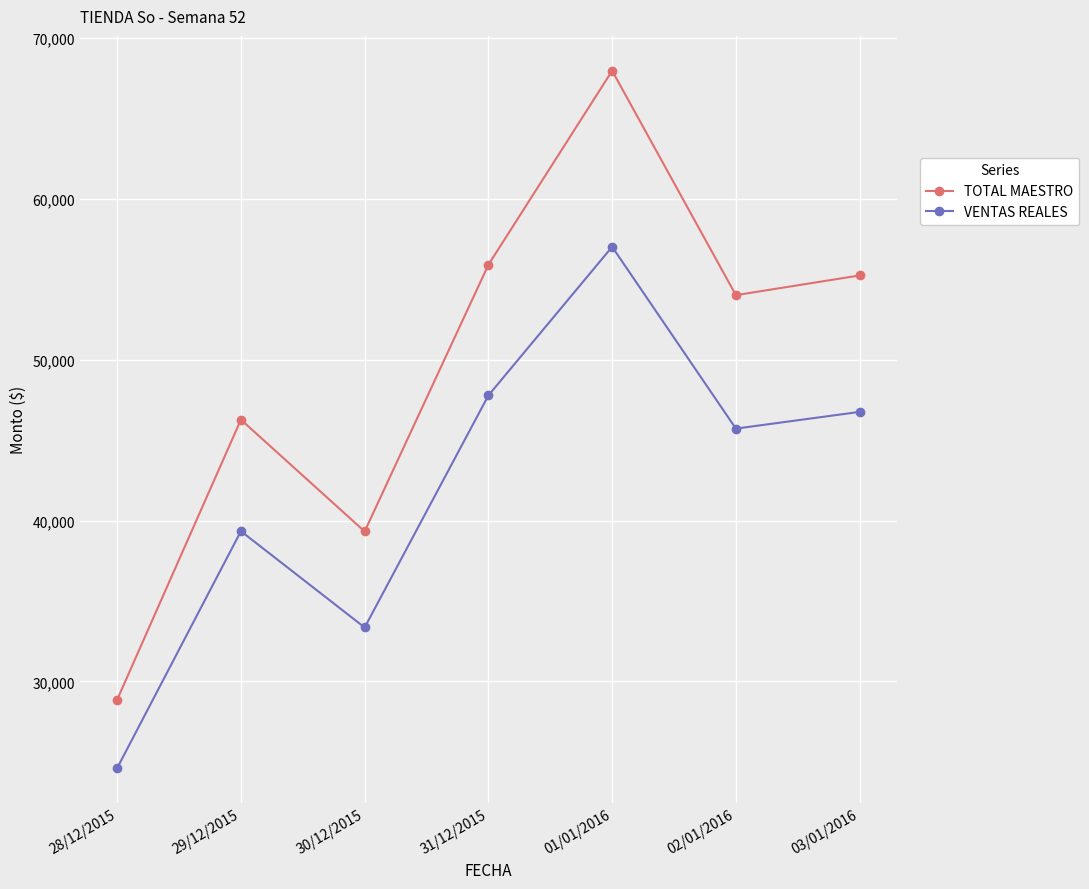

What is the value of the VENTAS REALES point at the 6th from the left?

45721.6